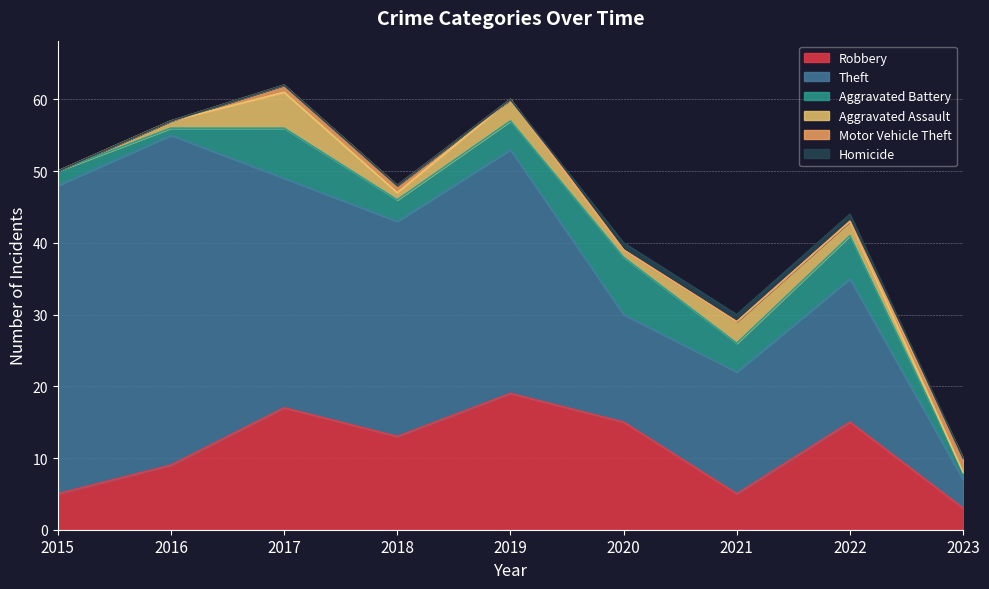

What is the total value across all series at 2021?

30